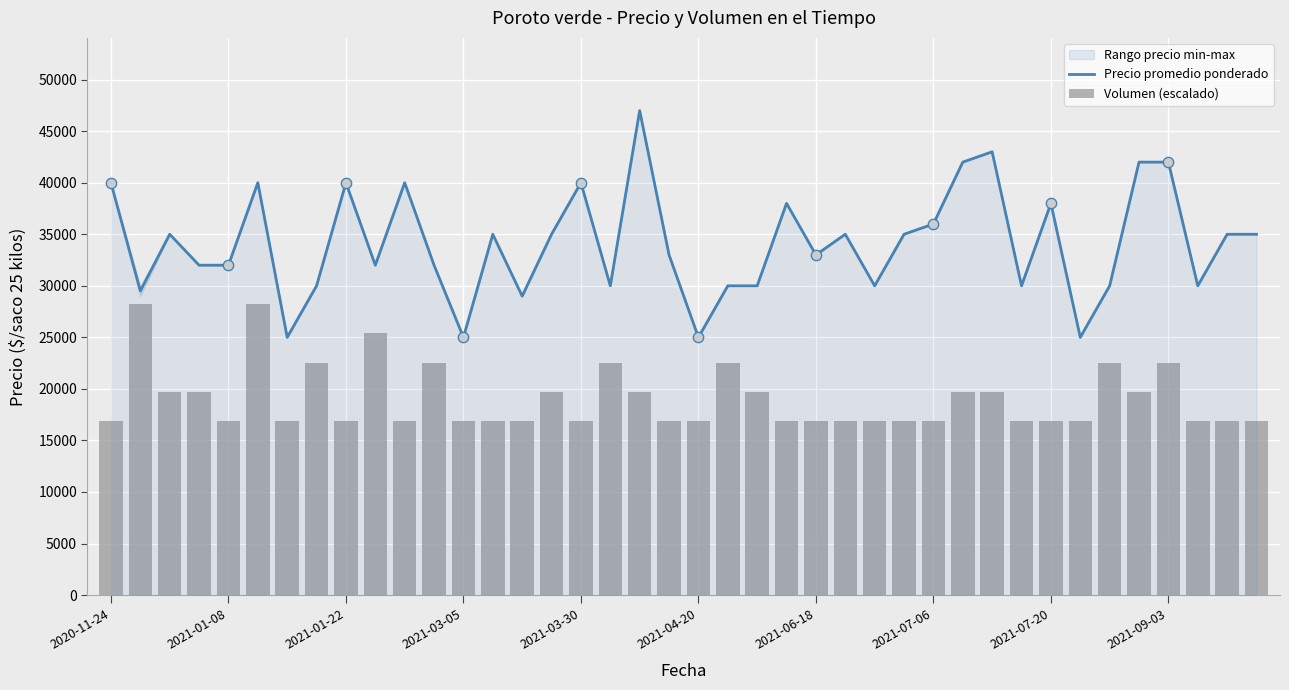

Which series reaches the minimum Y coordinate?

Volumen (escalado)